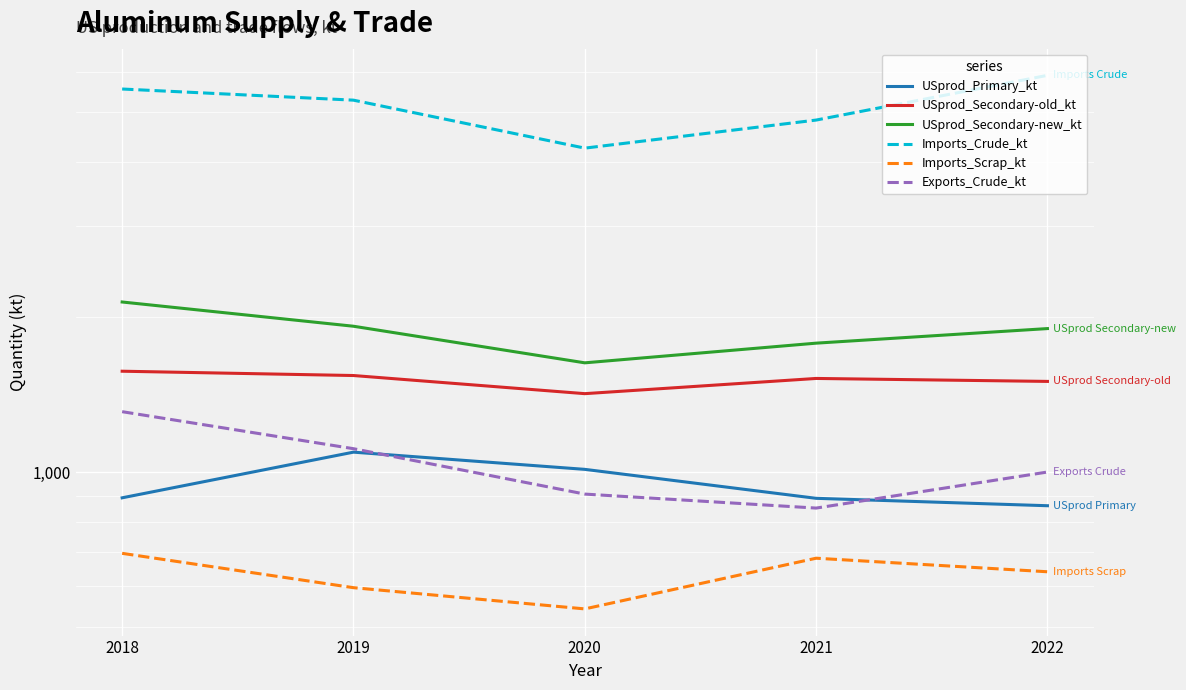

Reading left to right, what are all the values shown in this chart?

USprod_Primary_kt: 891	1093	1012	889	860
USprod_Secondary-old_kt: 1570	1540	1420	1520	1500
USprod_Secondary-new_kt: 2140	1920	1630	1780	1900
Imports_Crude_kt: 5550	5280	4260	4830	5900
Imports_Scrap_kt: 695	596	542	680	640
Exports_Crude_kt: 1310	1110	906	851	1000